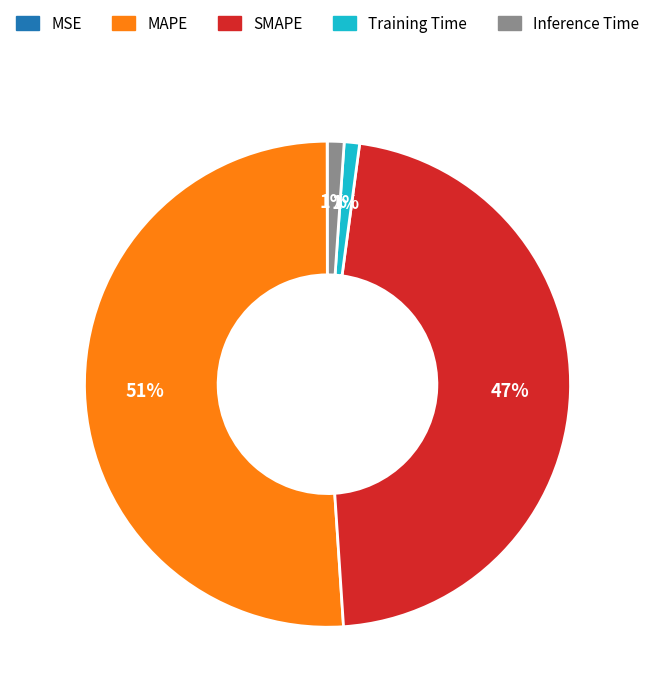

Does MAPE account for over 50% of the chart?

Yes